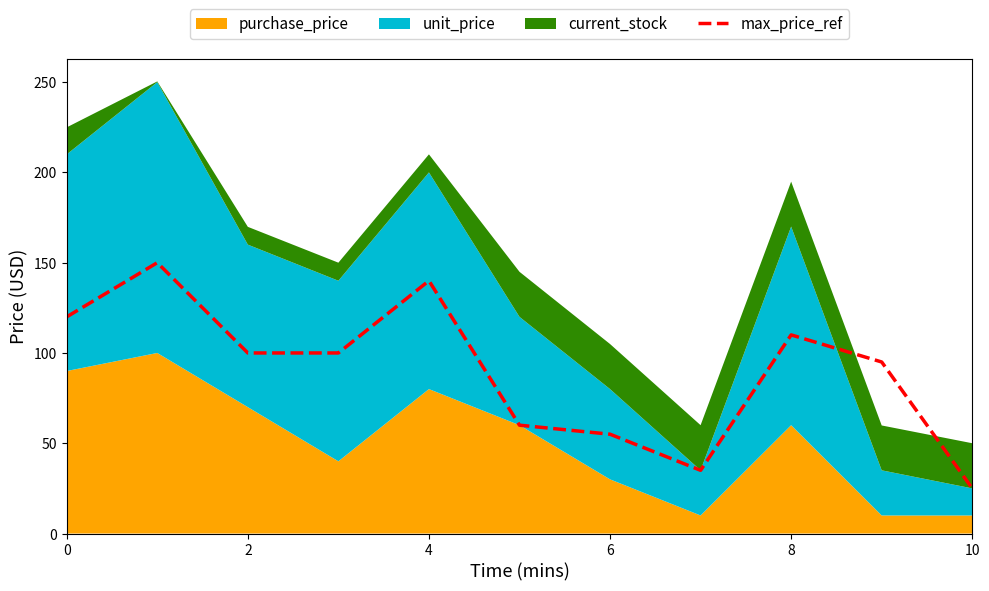

True or false: max_price_ref has a value of 189 at 0.

False